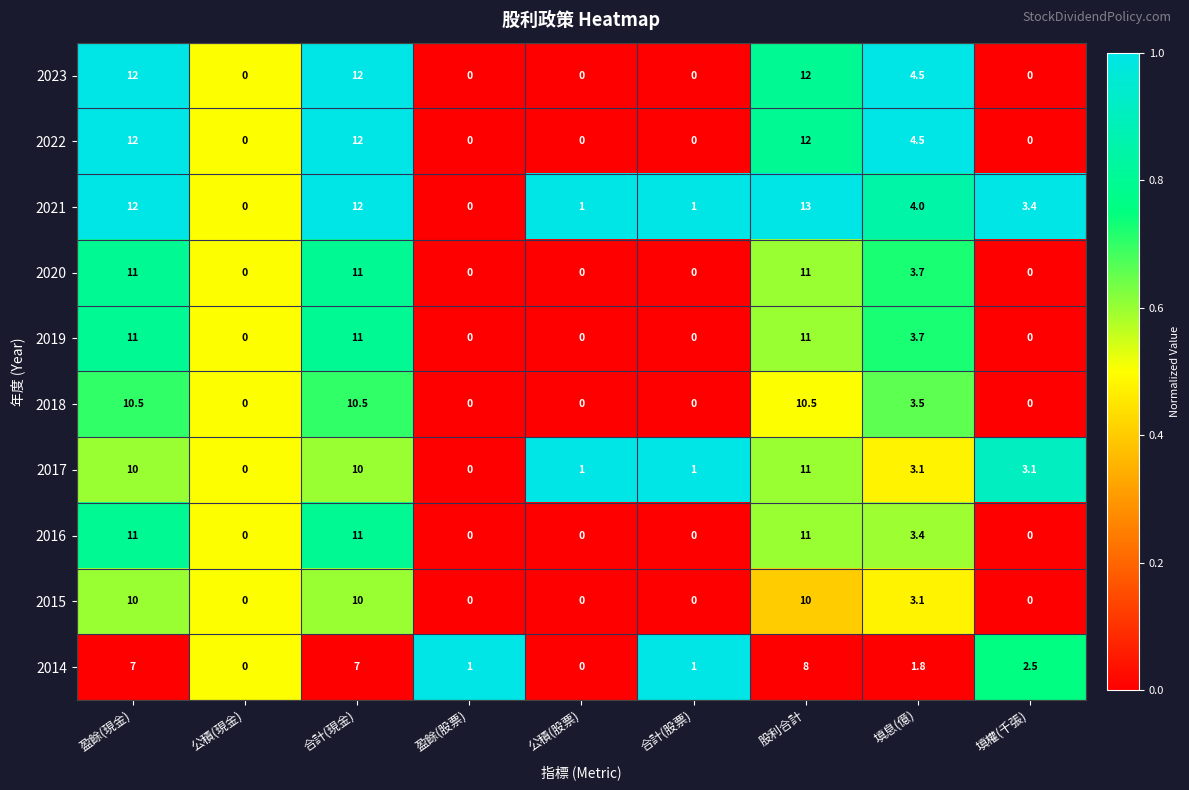

Is the value of 2015 at 盈餘(現金) greater than the value of 2018 at 公積(股票)?

Yes